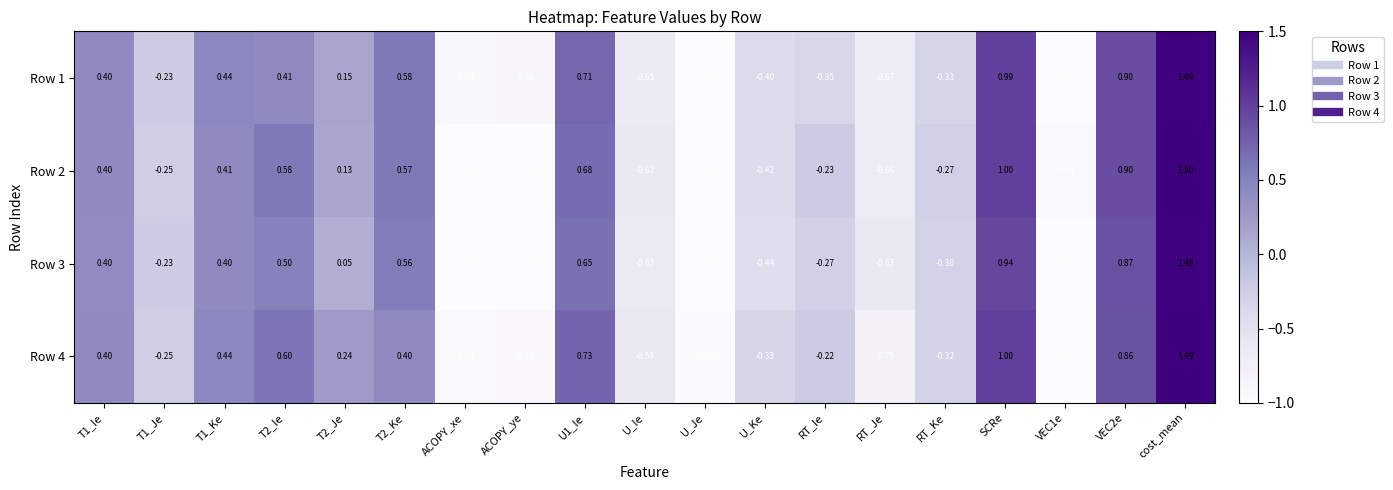

At which label is Row 4 closest to 0?

RT_Ie